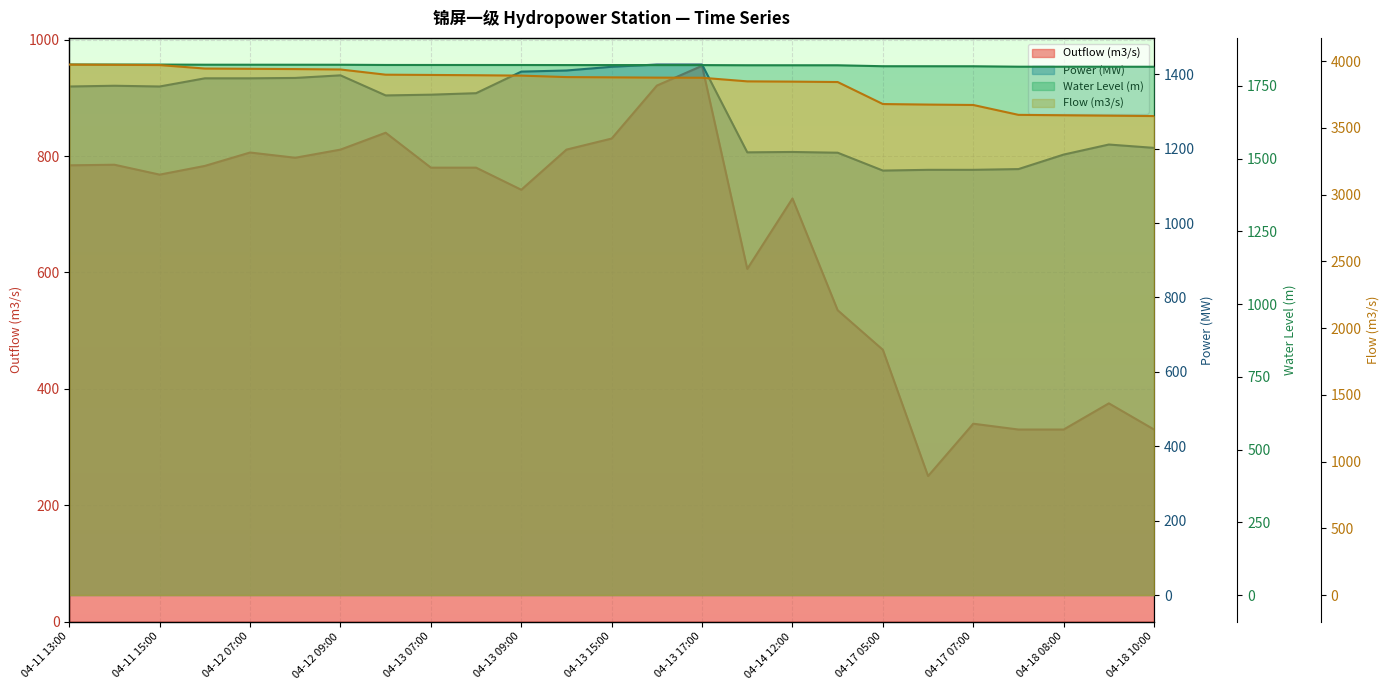

What position from the right is 04-14 11:00?

10